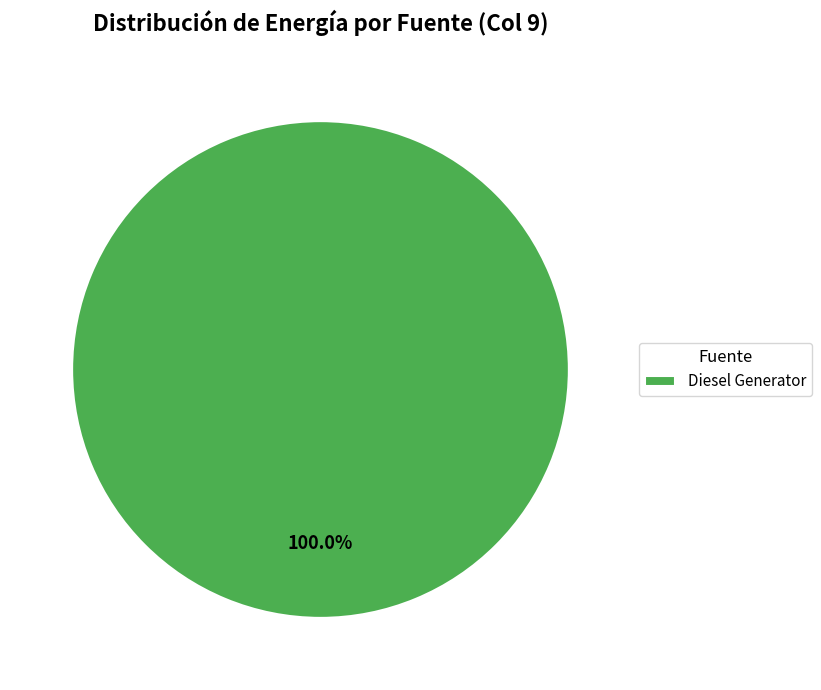

Does Diesel Generator account for over 50% of the chart?

Yes